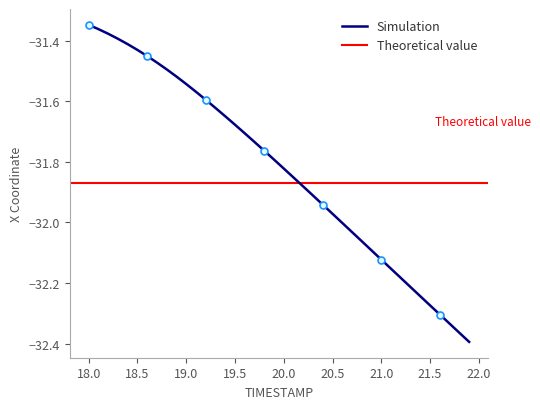

Reading right to left, what are all the values shown in this chart?

-32.4	-32.4	-32.3	-32.3	-32.3	-32.2	-32.2	-32.2	-32.2	-32.1	-32.1	-32.1	-32.0	-32.0	-32.0	-31.9	-31.9	-31.9	-31.9	-31.8	-31.8	-31.8	-31.7	-31.7	-31.7	-31.6	-31.6	-31.6	-31.6	-31.5	-31.5	-31.5	-31.5	-31.5	-31.4	-31.4	-31.4	-31.4	-31.4	-31.3